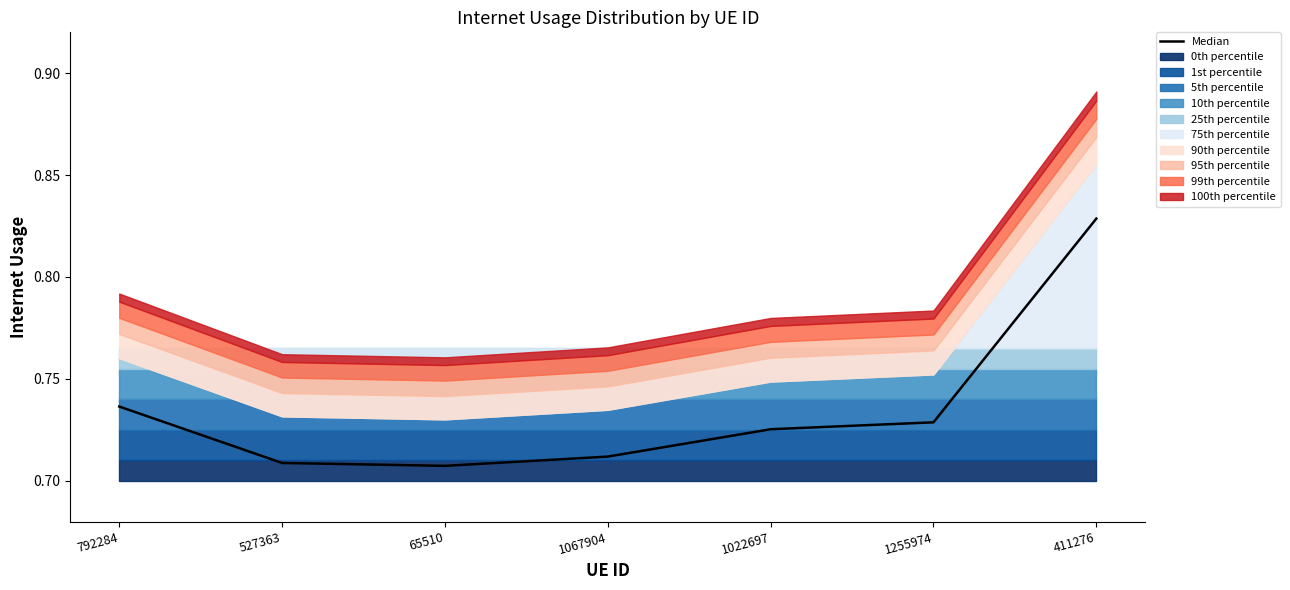

How many interior local valleys (lower than both neighbors) does the data have?

1